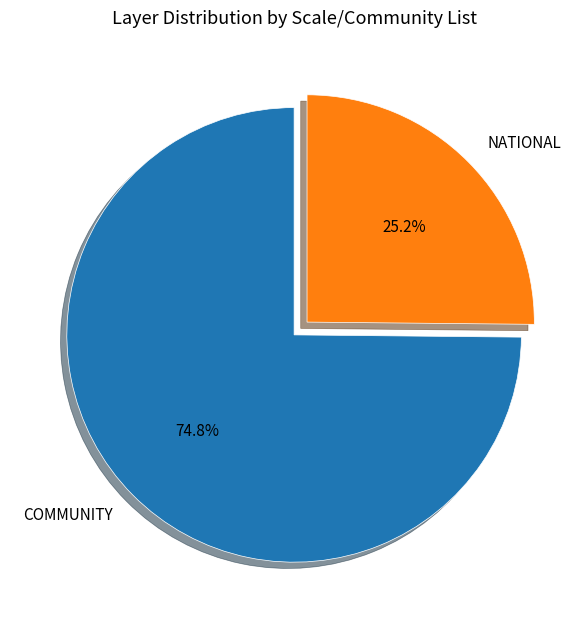

What is the ratio of the value at COMMUNITY to the value at NATIONAL?

3.0